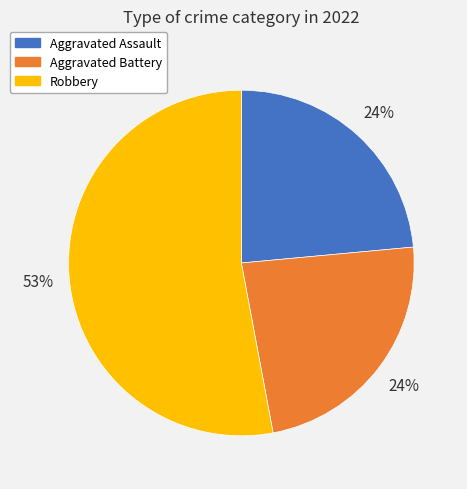

To the nearest percent, what is the difference between the largest and smallest slice percentages?

29%